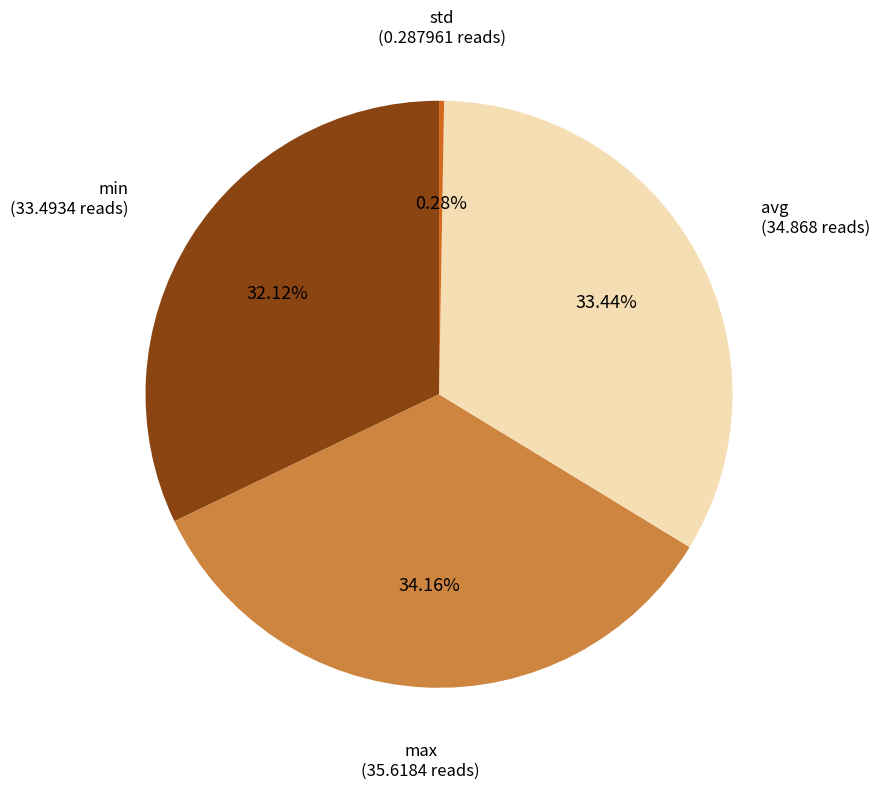

Between avg and min, which is larger?

avg